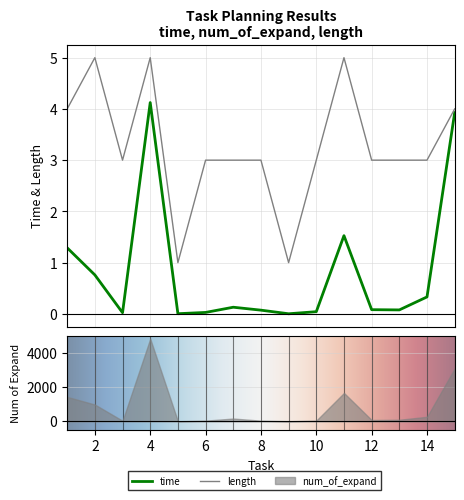

Between 6 and 3, which is larger?

6